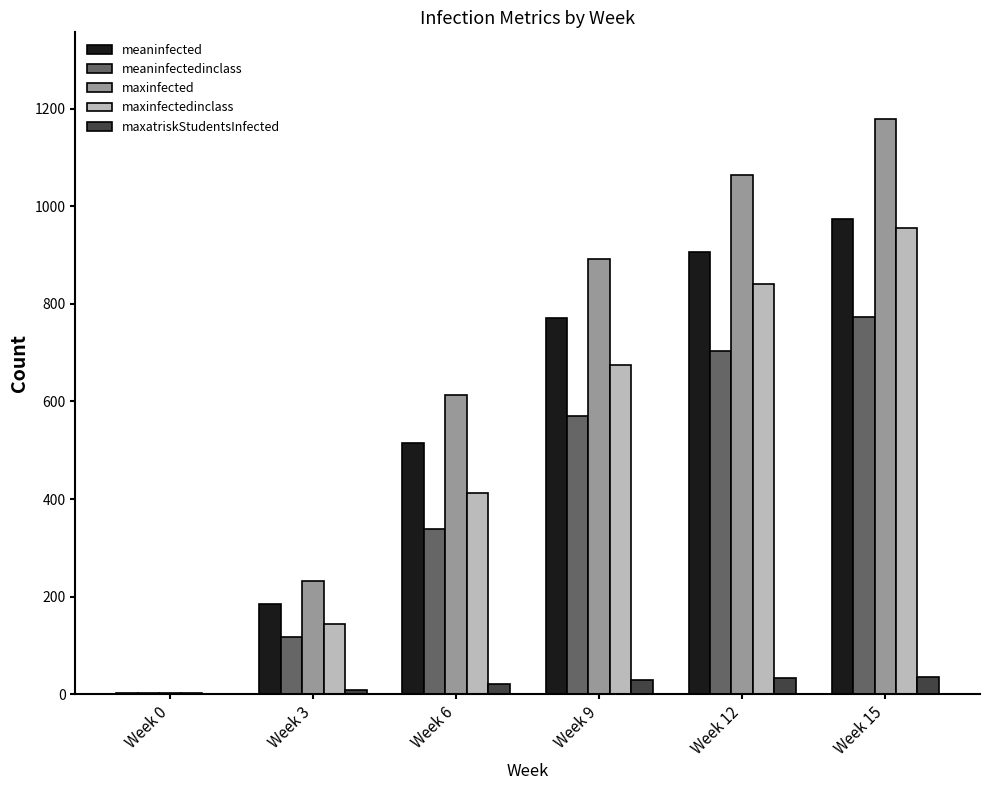

The value of maxinfectedinclass at Week 6 is 193. True or false?

False